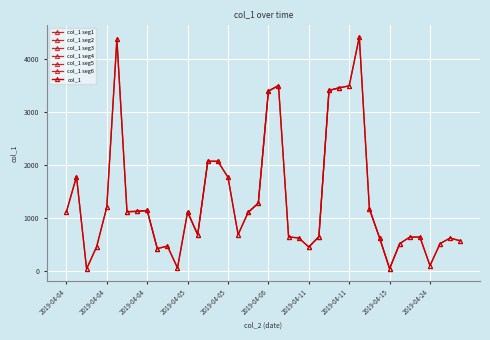

Which category has the highest value across all series?

2019-04-11 04:26